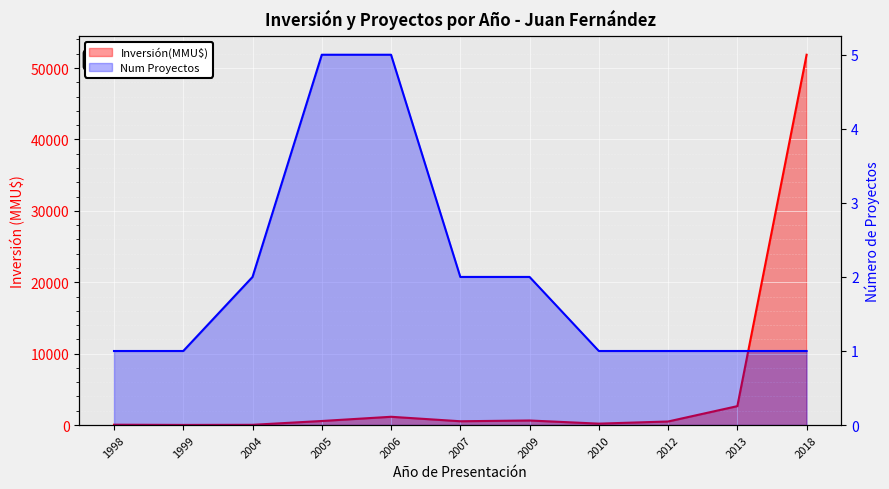

What is the difference between the maximum and second lowest values in the Inversión(MMU$) series?

51825